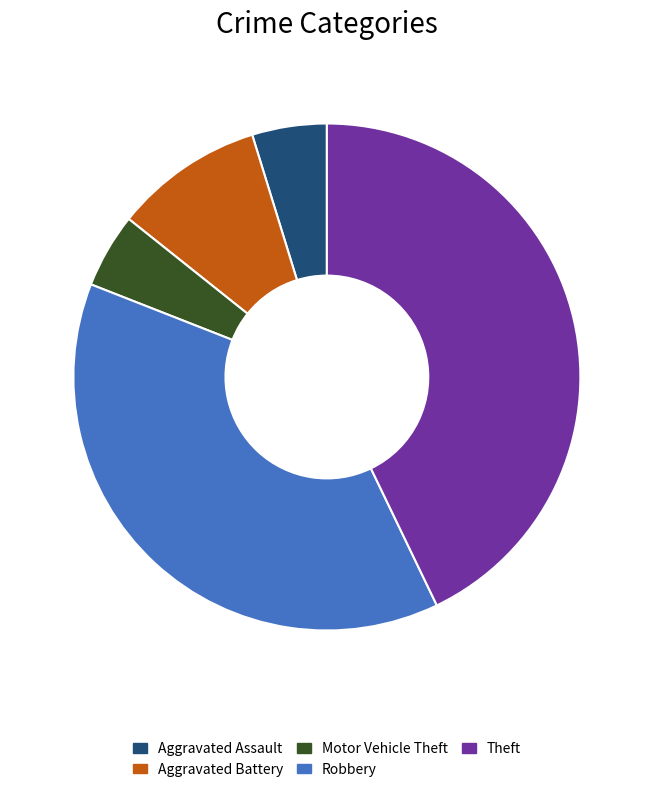

Combined, do Robbery and Aggravated Battery account for over 50%?

No